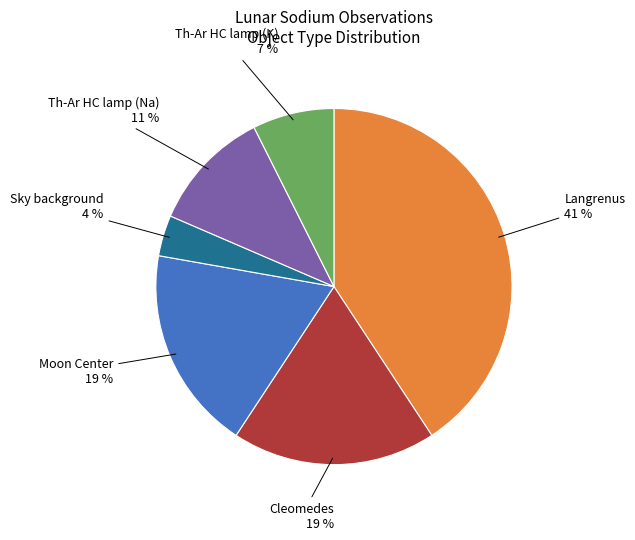

To the nearest percent, what is the average slice percentage?

17%